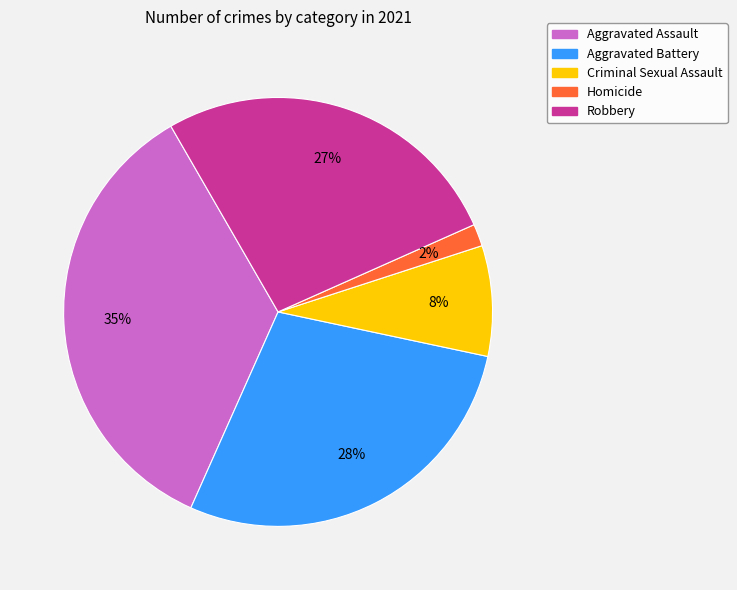

Is the sum of Aggravated Assault and Homicide greater than half?

No